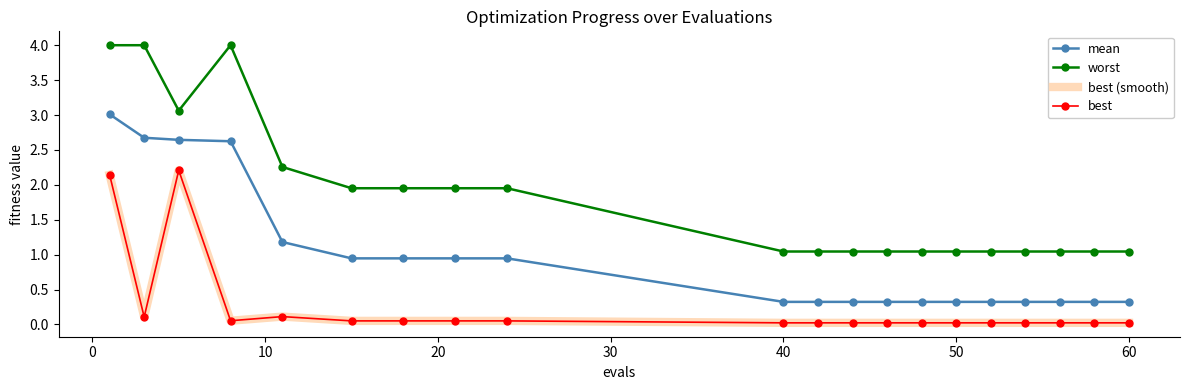

True or false: worst has more than 2 points higher than both neighbors.

False